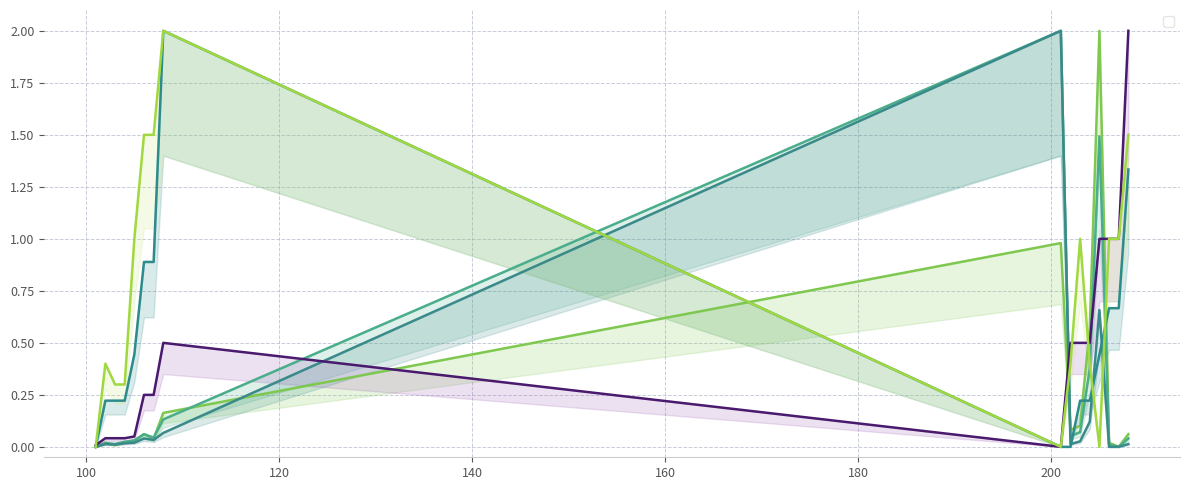

At which category does _coolDown reach its first local valley?

201